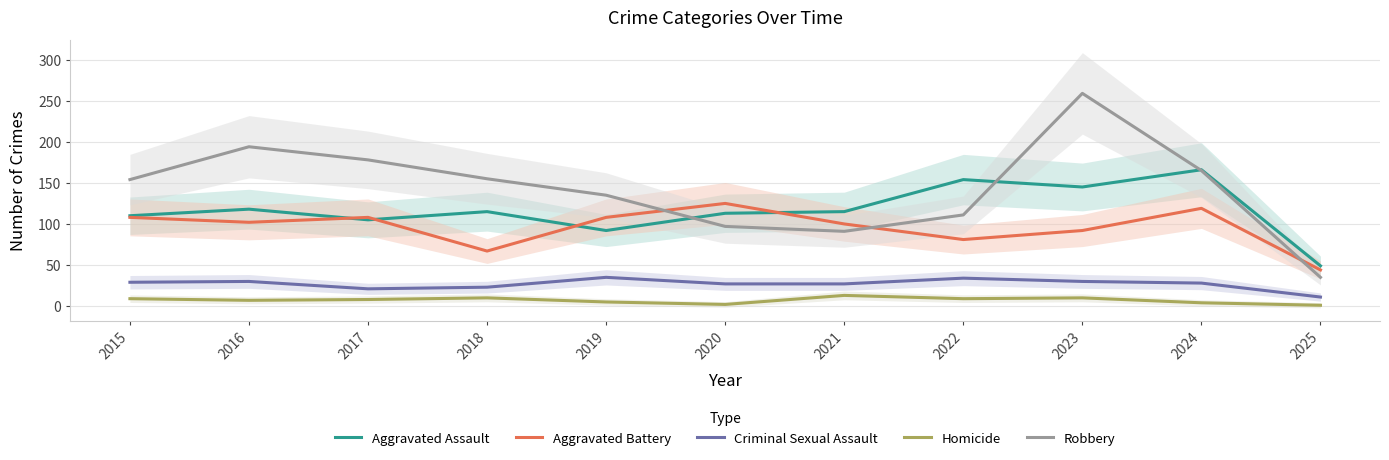

What is the approximate value of Robbery at 2020, to the nearest 50?

100